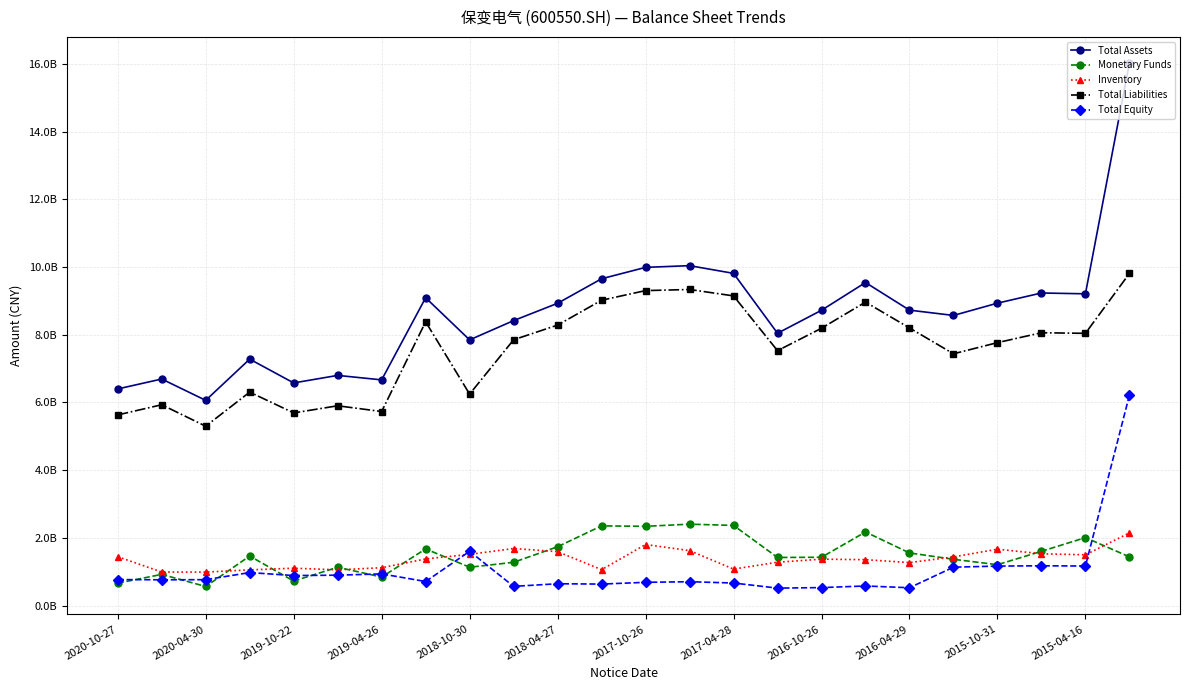

At which label does Inventory reach its peak?

23